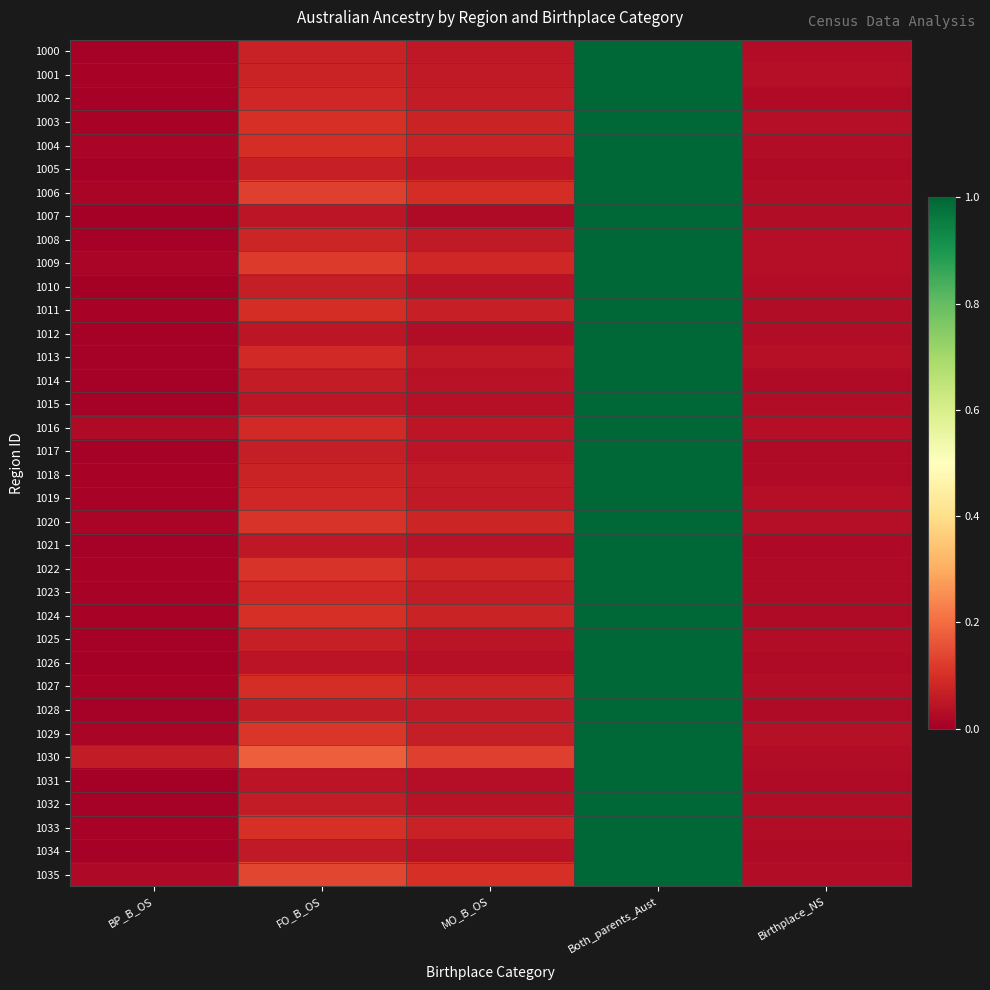

What is the maximum value shown in the chart?

1.0